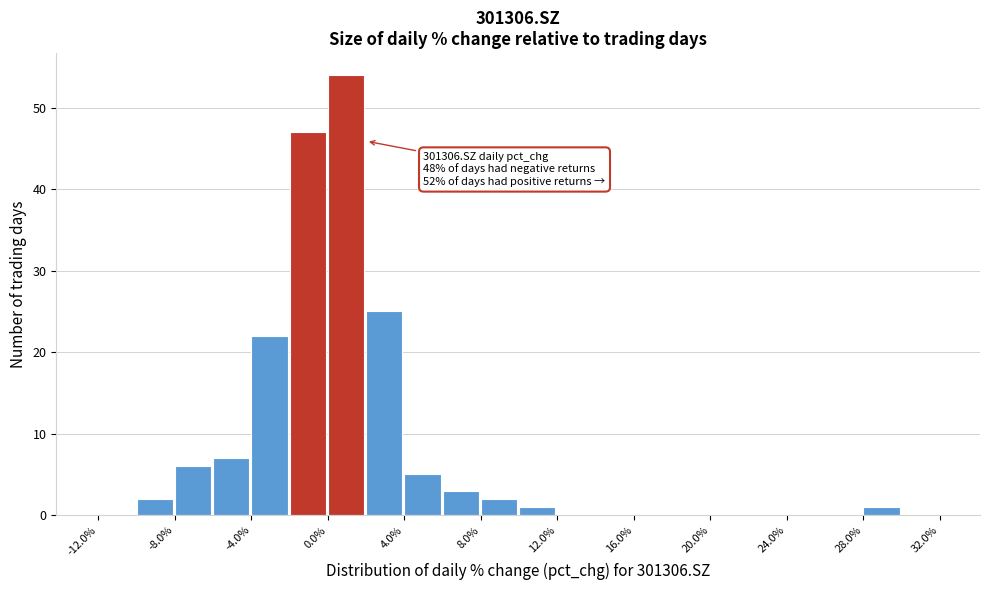

Which range on the x-axis has the tallest bar?

0 to 2